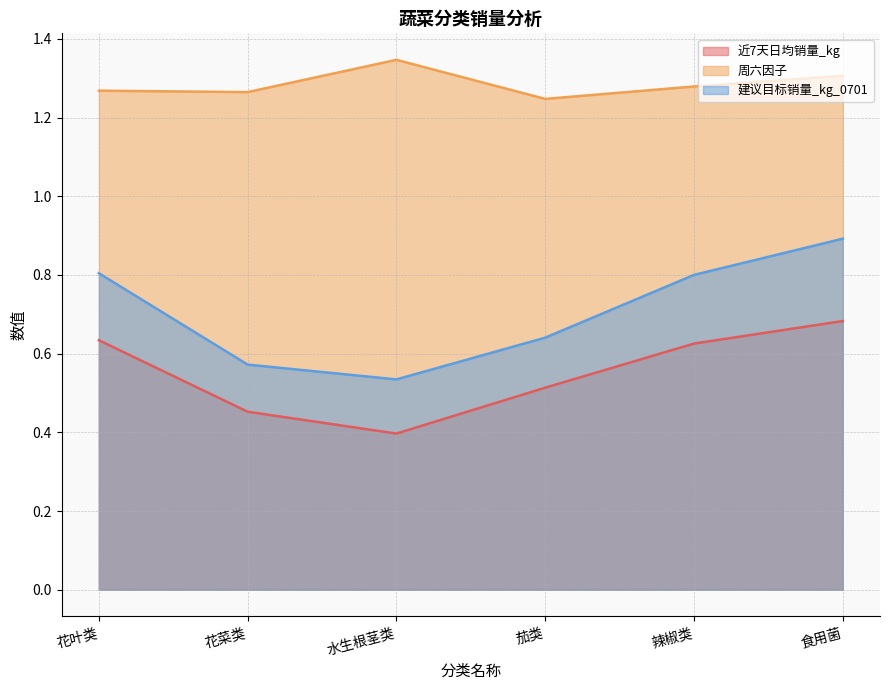

At which label does 建议目标销量_kg_0701 reach its peak?

食用菌